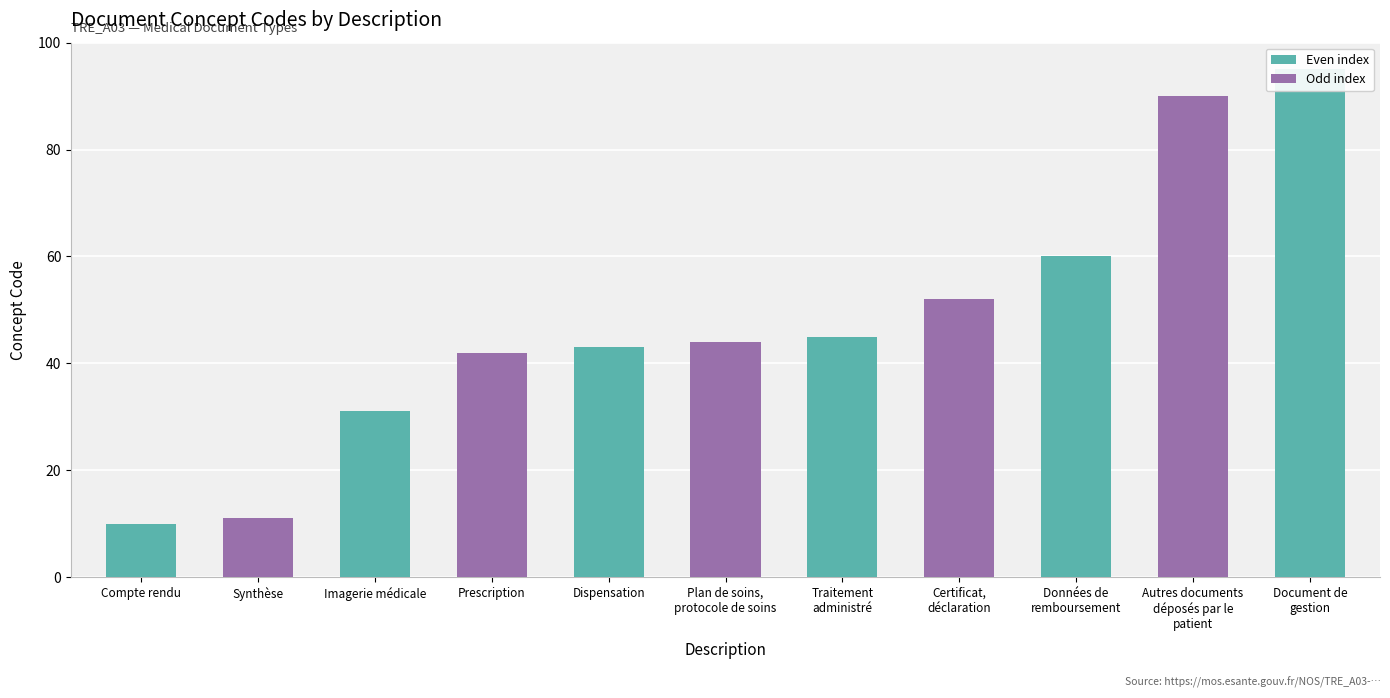

What is the difference between the values at Synthèse and Prescription?

31